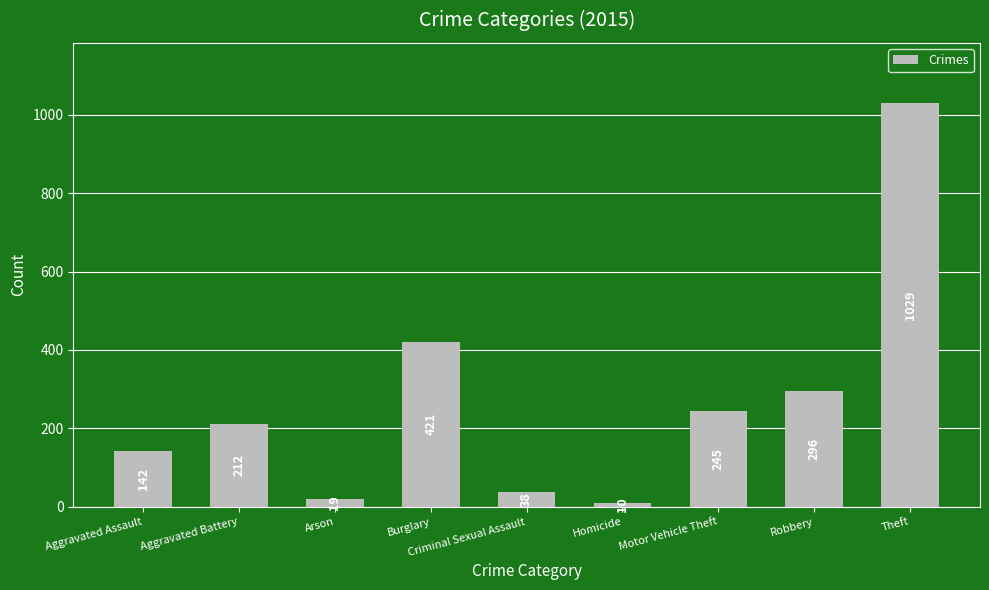

What is the maximum value shown in the chart?

1029